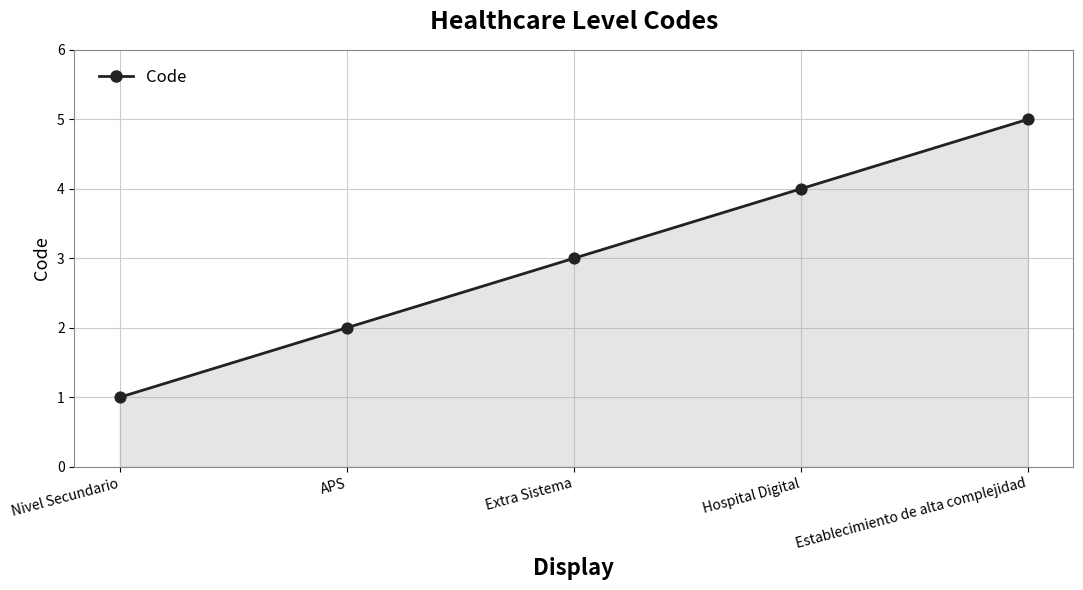

What is the change in value from APS to Extra Sistema?

+1